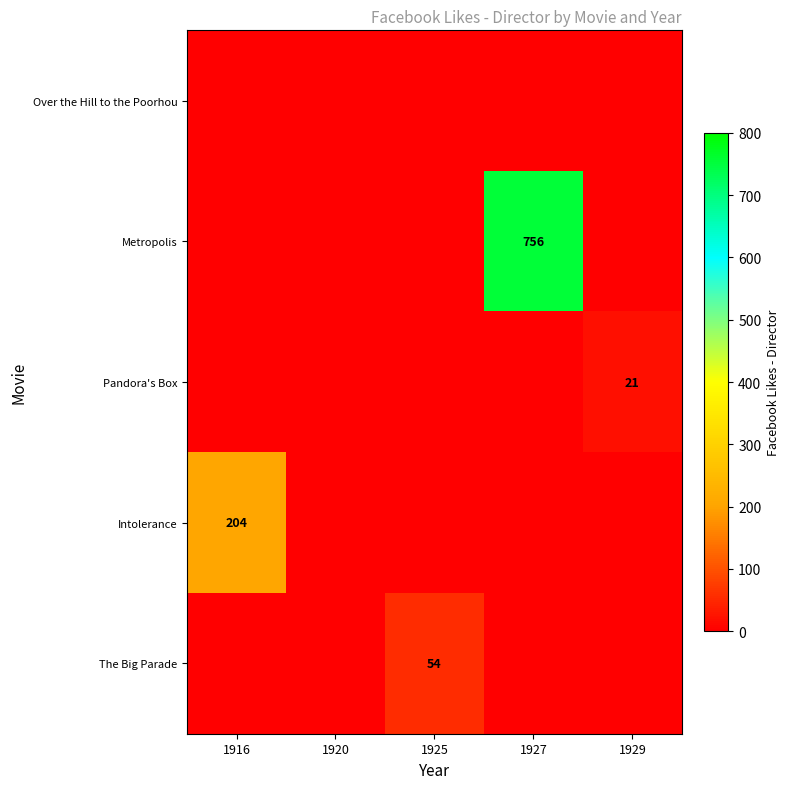

The Metropolis series shows 1116 at 1927. True or false?

False